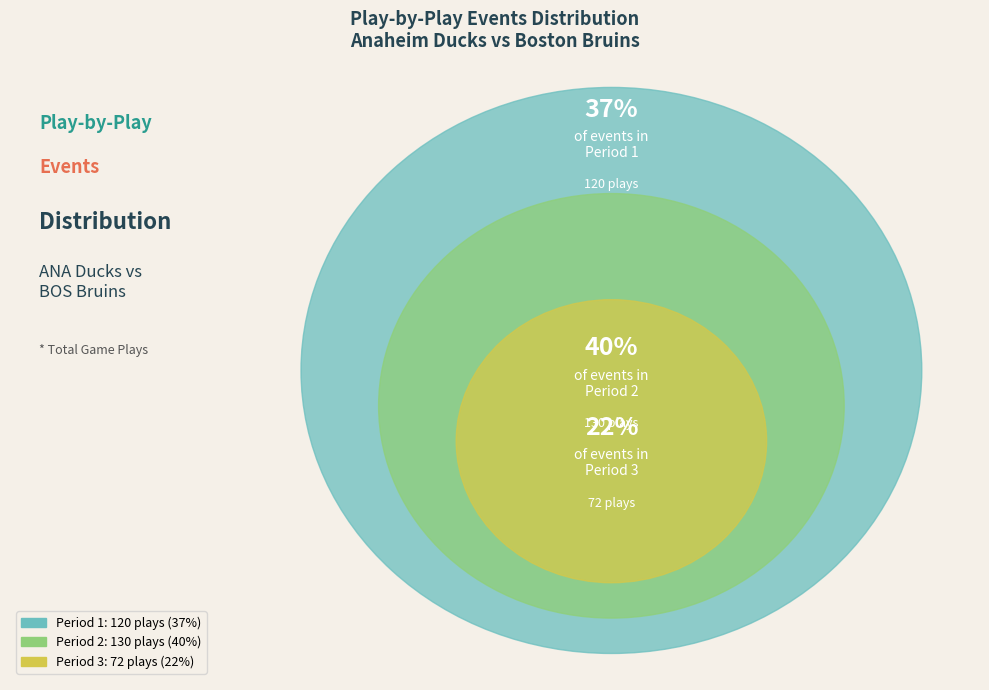

The Period 3 slice represents 29% of the pie. True or false?

False